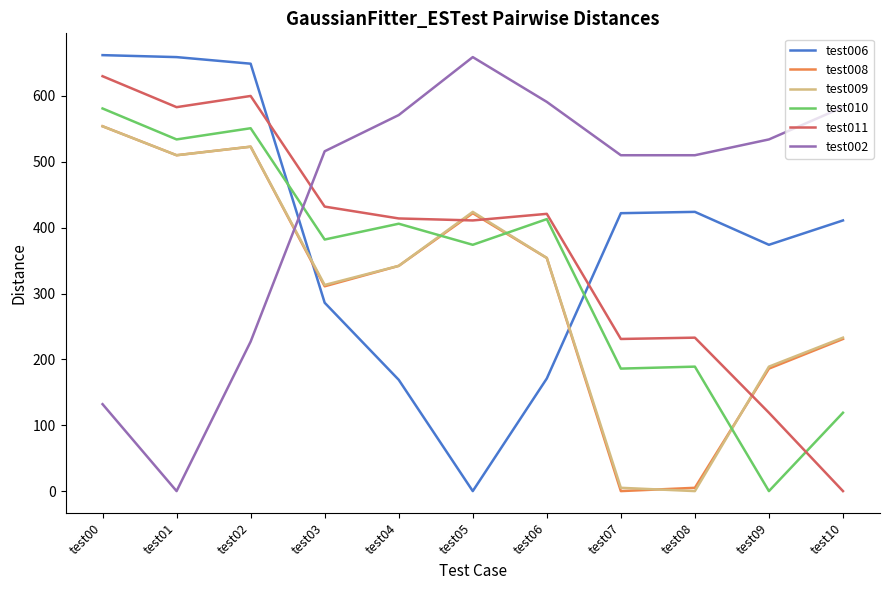

What is the difference between the maximum and minimum values in the test009 series?

554